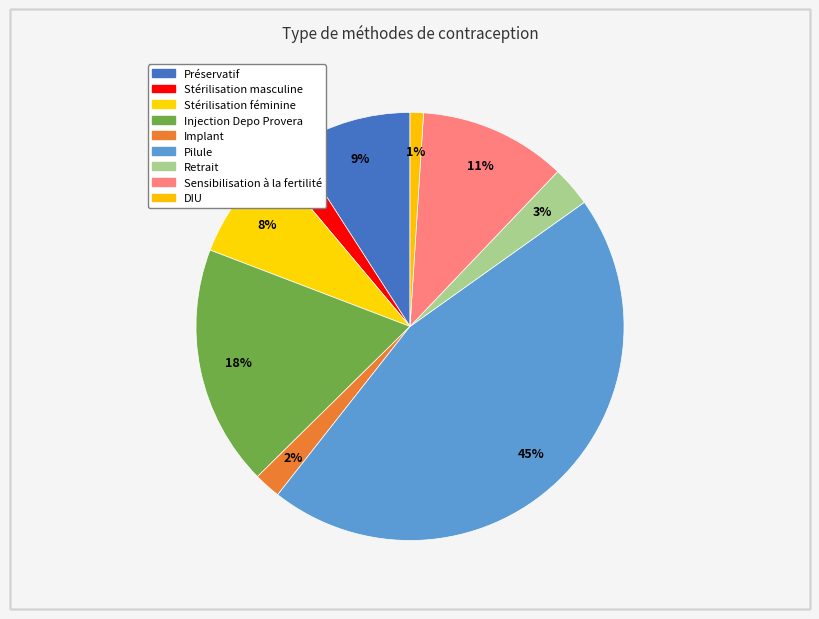

What percentage is the Stérilisation féminine slice, to the nearest percent?

8%